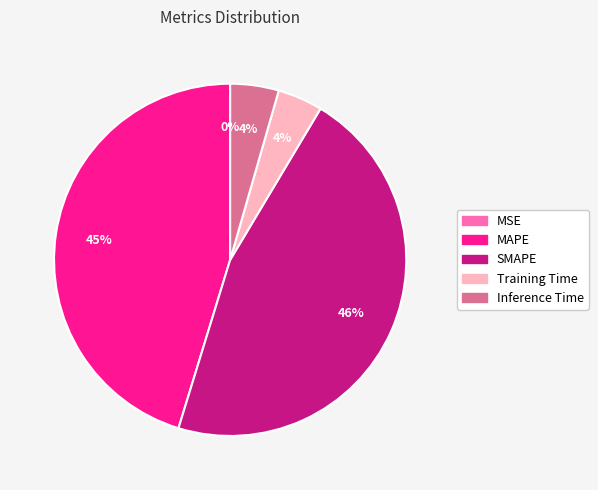

Is there any slice that represents more than half of the pie?

No